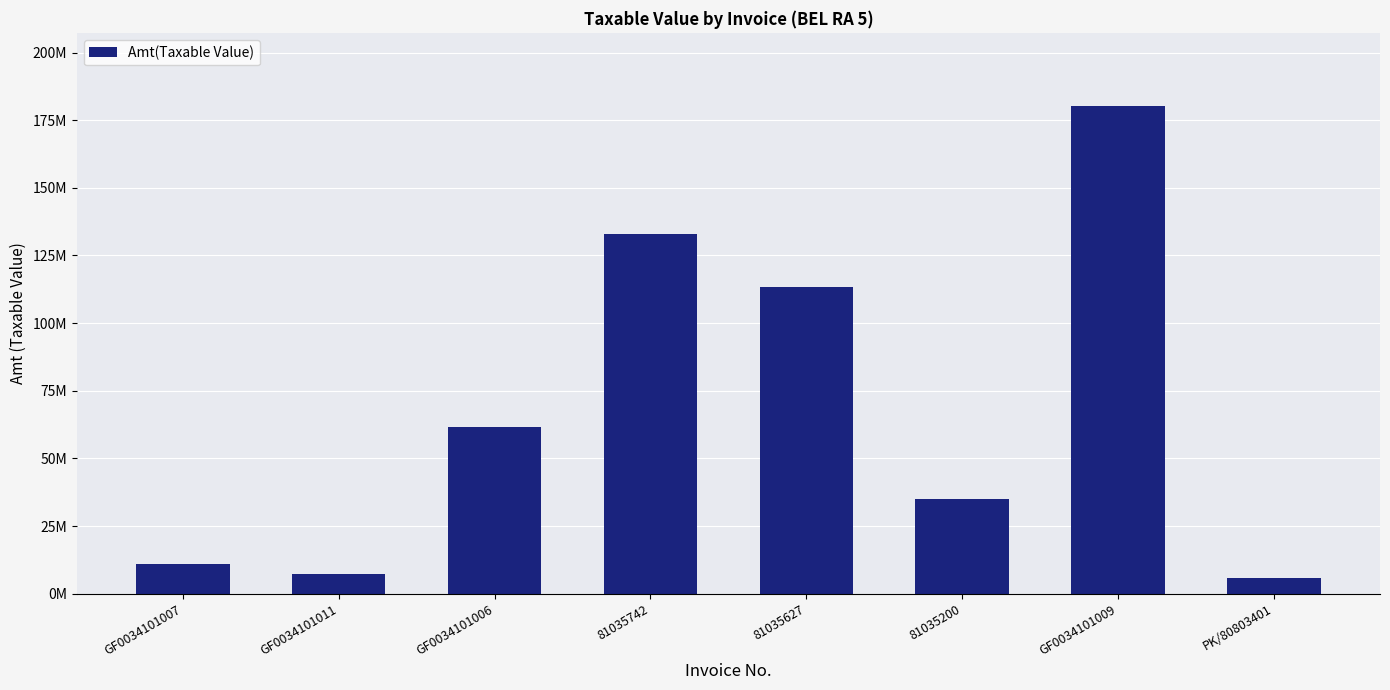

What is the difference between the values at PK/80803401 and GF0034101011?

1756985.2